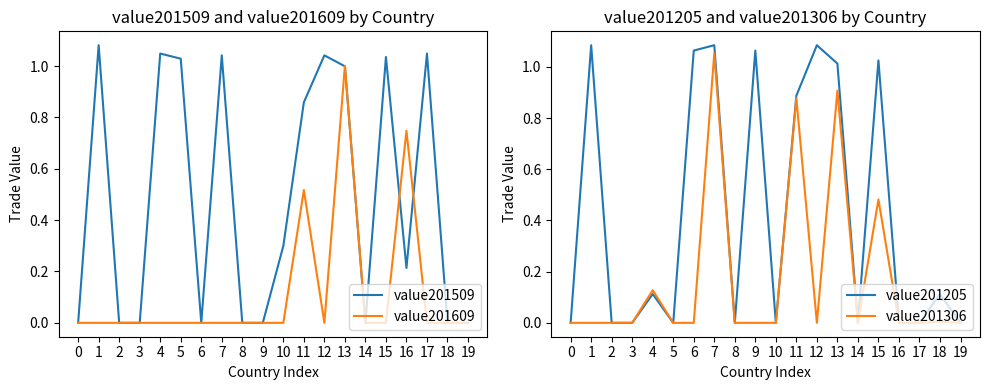

At 17, list the series in order from smallest to largest.

value201609, value201205, value201306, value201509